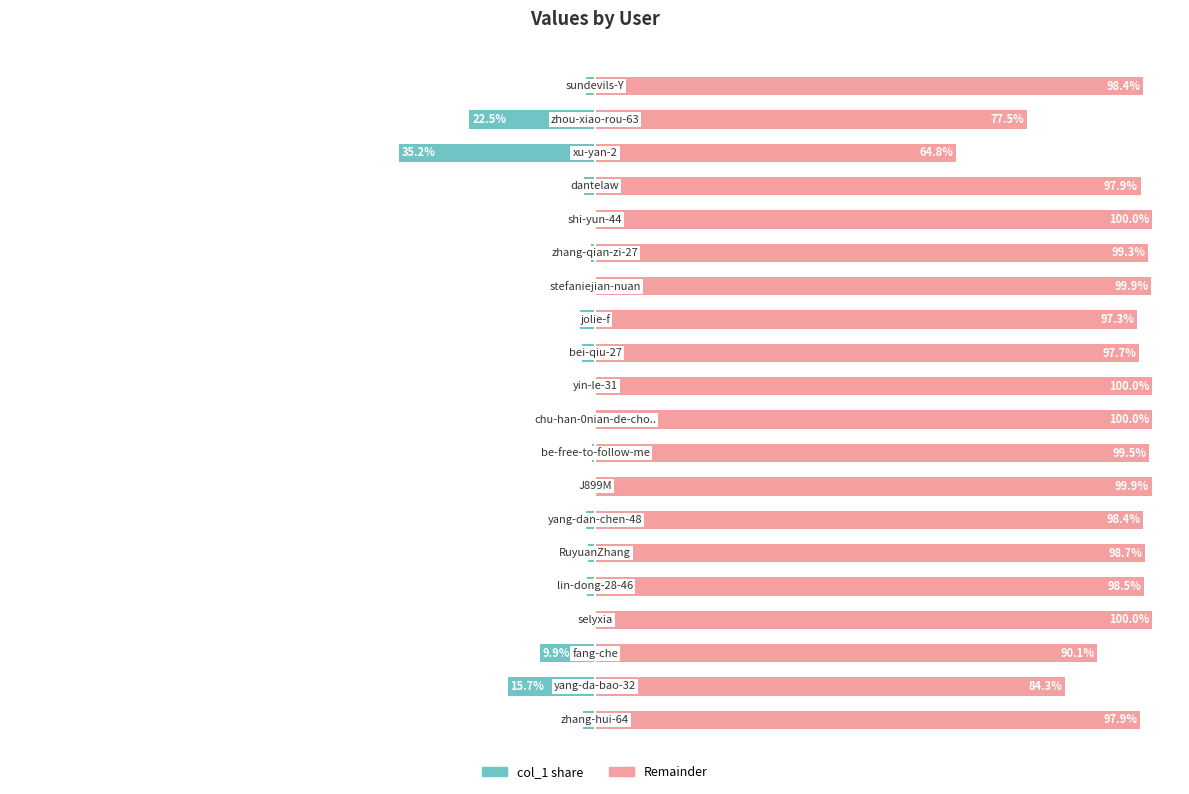

Reading left to right, transcribe all the data shown in this chart.

col_1 (left): 0=-2.1	1=-15.7	2=-9.9	3=-0.0	4=-1.5	5=-1.3	6=-1.6	7=-0.1	8=-0.5	9=-0.0	10=-0.0	11=-2.3	12=-2.7	13=-0.1	14=-0.7	15=-0.0	16=-2.1	17=-35.2	18=-22.5	19=-1.6
col_1 (right): 0=97.9	1=84.3	2=90.1	3=100.0	4=98.5	5=98.7	6=98.4	7=99.9	8=99.5	9=100.0	10=100.0	11=97.7	12=97.3	13=99.9	14=99.3	15=100.0	16=97.9	17=64.8	18=77.5	19=98.4